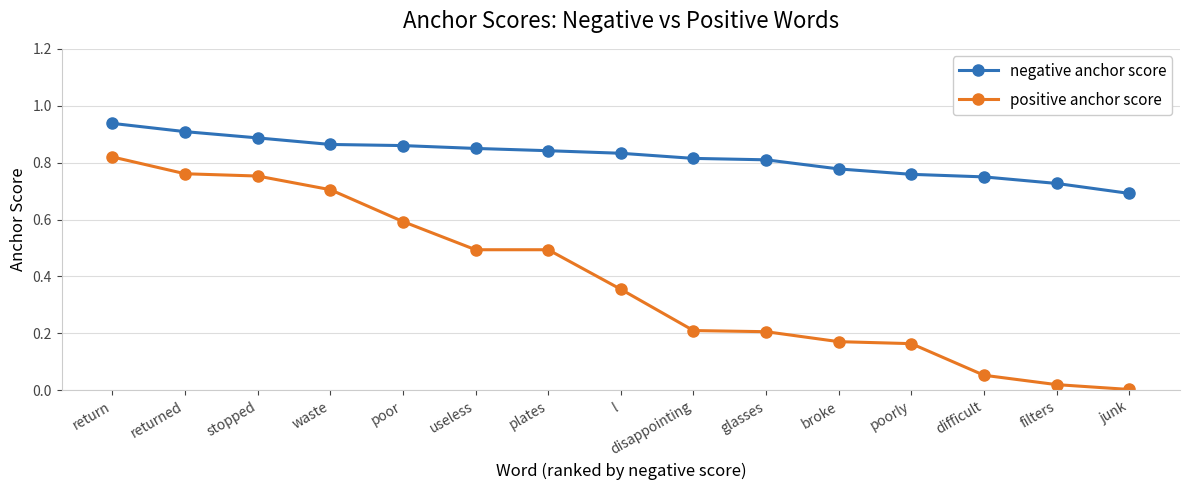

What is the label of the 5th point from the right?

broke